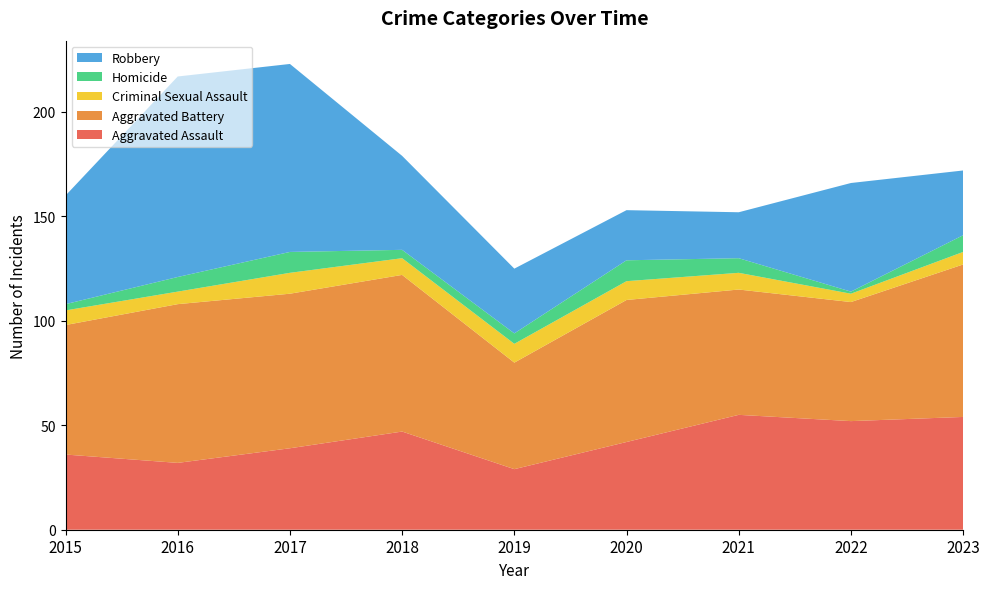

Reading right to left, list all the values displayed in this chart.

Aggravated Assault: 2023=54	2022=52	2021=55	2020=42	2019=29	2018=47	2017=39	2016=32	2015=36
Aggravated Battery: 2023=73	2022=57	2021=60	2020=68	2019=51	2018=75	2017=74	2016=76	2015=62
Criminal Sexual Assault: 2023=6	2022=4	2021=8	2020=9	2019=9	2018=8	2017=10	2016=6	2015=7
Homicide: 2023=8	2022=1	2021=7	2020=10	2019=5	2018=4	2017=10	2016=7	2015=3
Robbery: 2023=31	2022=52	2021=22	2020=24	2019=31	2018=45	2017=90	2016=96	2015=52